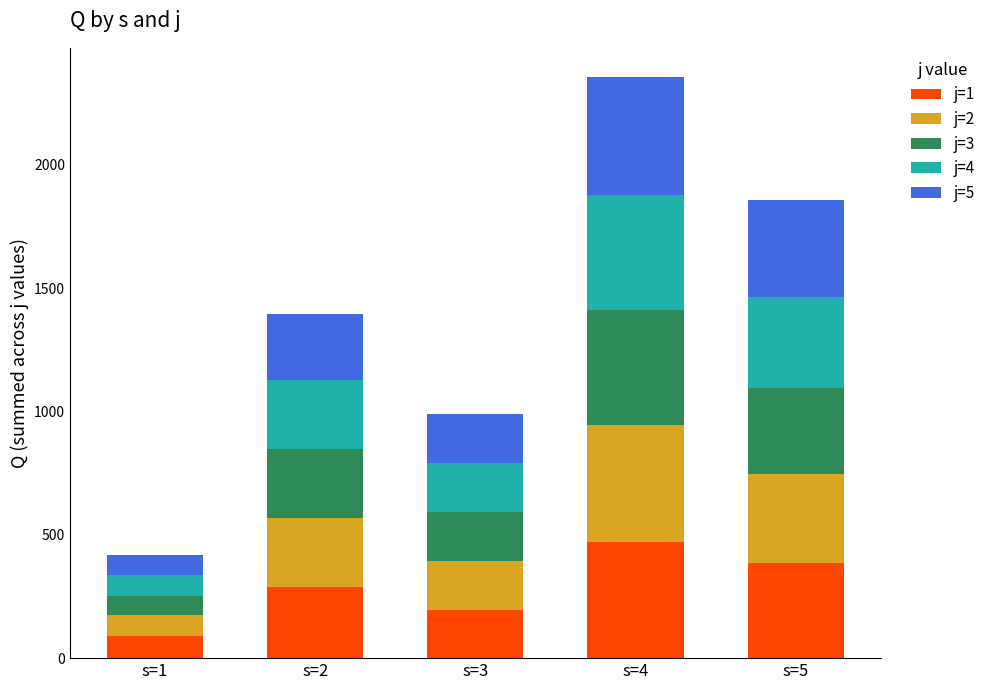

What is the average value of the j=1 series?

286